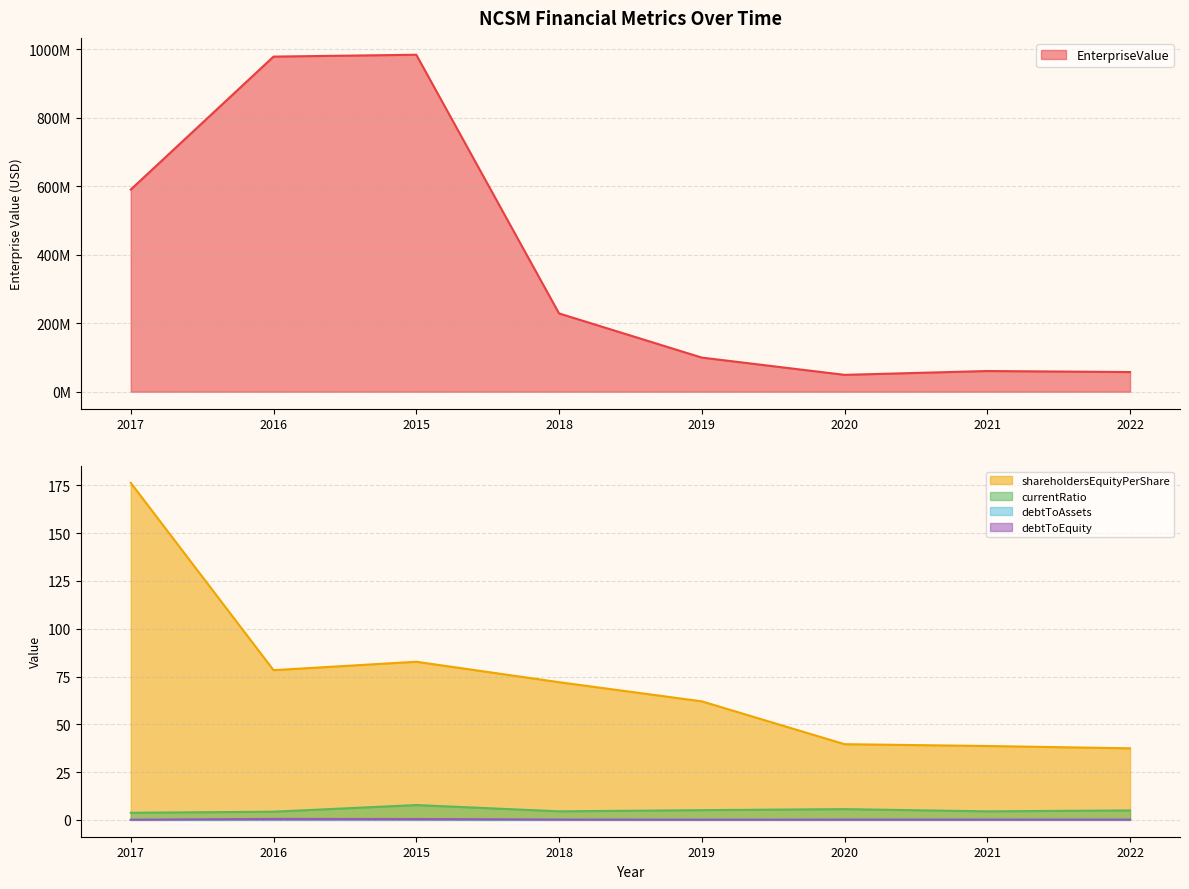

Reading left to right, what are all the values shown in this chart?

EnterpriseValue: 2017=589961160.0	2016=977848652.2	2015=983268652.2	2018=228530920.0	2019=99624300.0	2020=49272640.0	2021=60445040.0	2022=57446000.0
shareholdersEquityPerShare: 2017=176.3	2016=78.3	2015=82.7	2018=72.0	2019=62.0	2020=39.6	2021=38.6	2022=37.4
currentRatio: 2017=3.7	2016=4.3	2015=7.8	2018=4.5	2019=5.1	2020=5.6	2021=4.5	2022=5.0
debtToAssets: 2017=0.1	2016=0.3	2015=0.3	2018=0.1	2019=0.1	2020=0.1	2021=0.1	2022=0.1
debtToEquity: 2017=0.1	2016=0.5	2015=0.5	2018=0.2	2019=0.1	2020=0.1	2021=0.1	2022=0.1